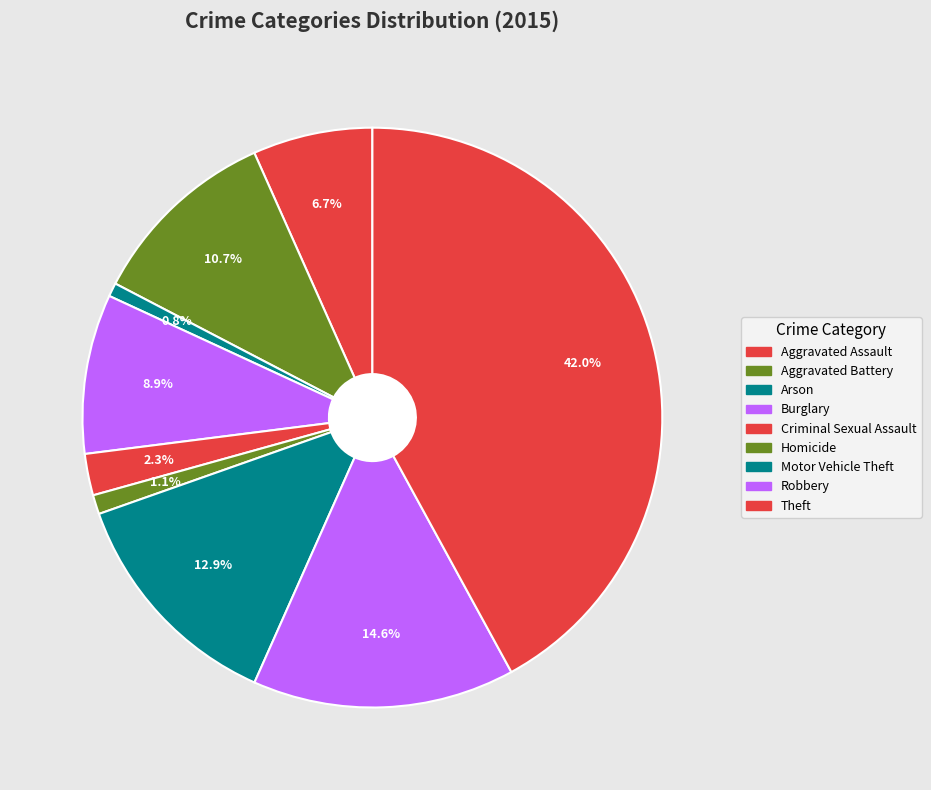

To the nearest percent, what is the difference between the largest and smallest slice percentages?

41%